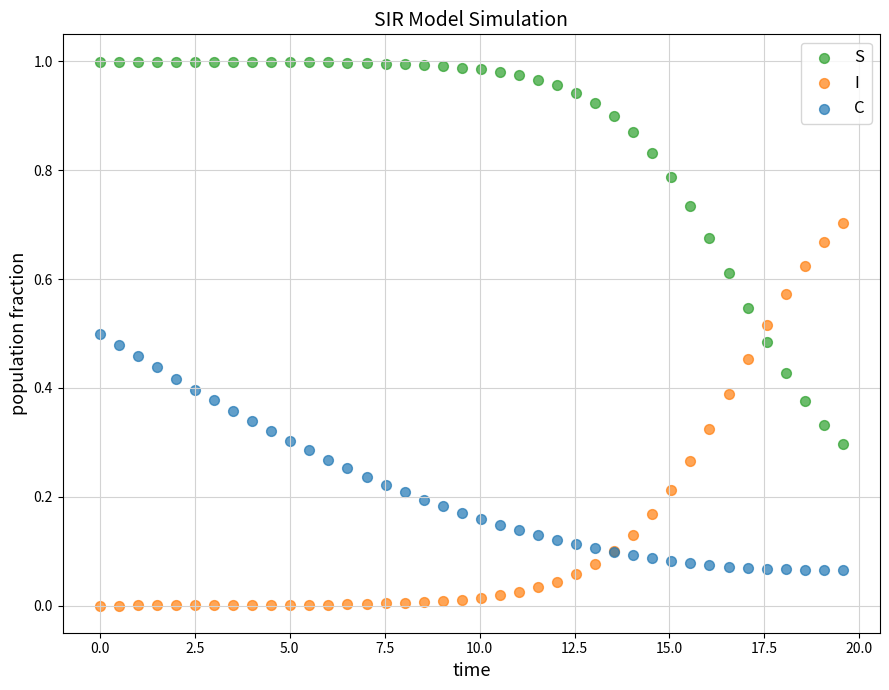

What is the X range (max minus min) for the scatter plot?

19.6